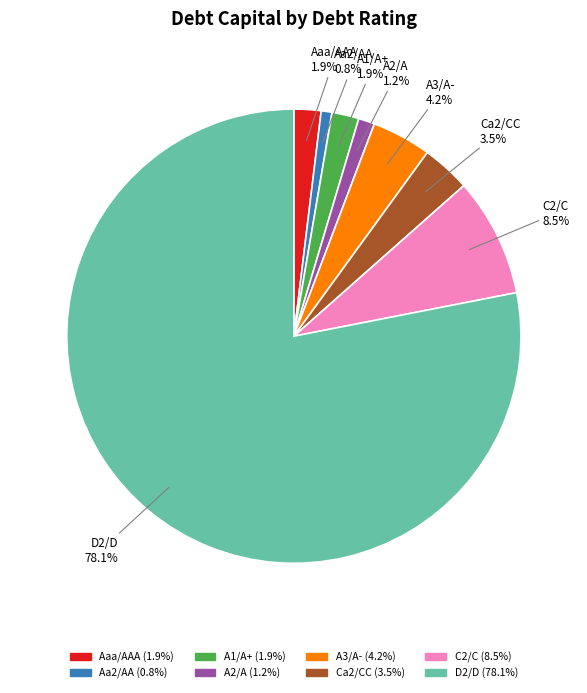

Combined, what portion of the pie is A3/A- and C2/C?

12.7%